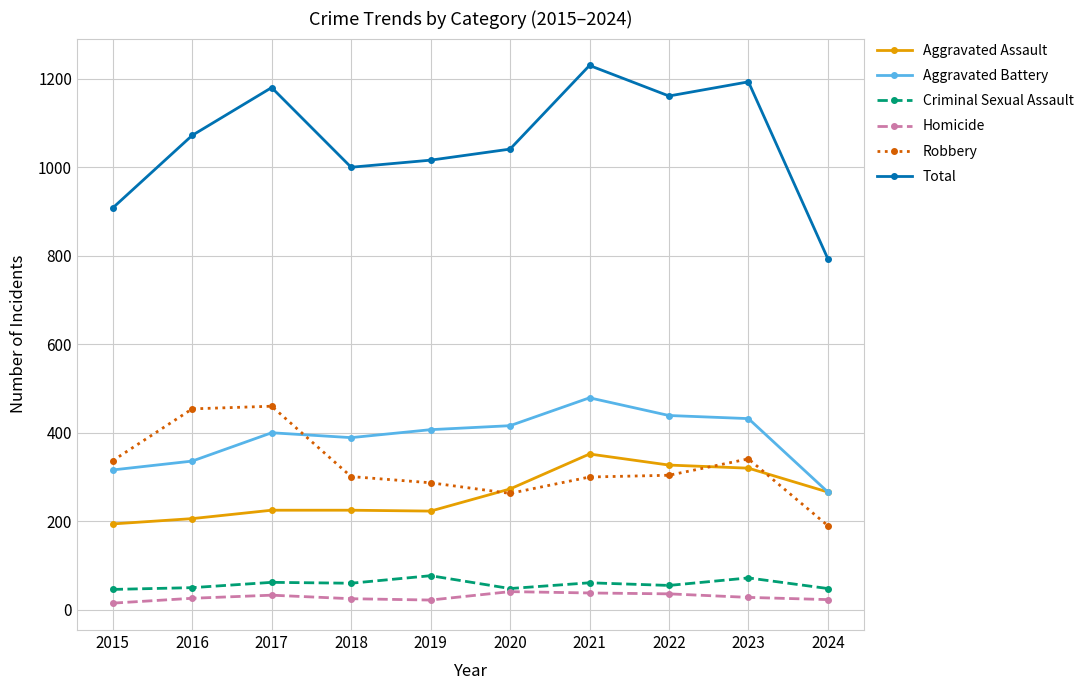

Which series has the widest spread of values?

Total